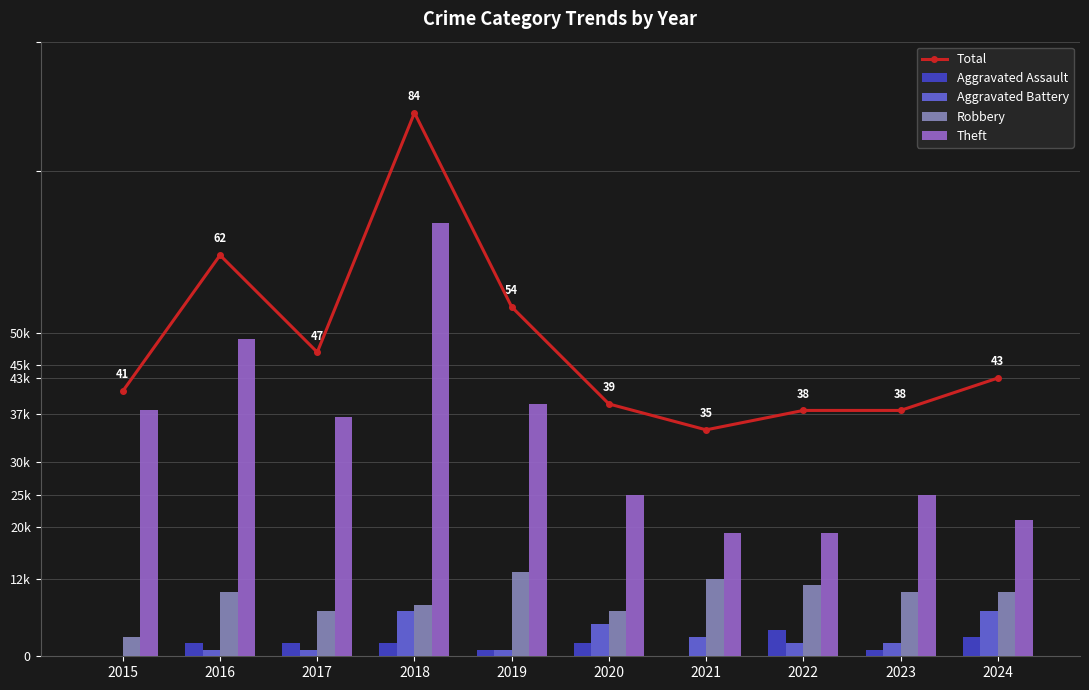

True or false: Aggravated Assault has a value of 1 at 2019.

True